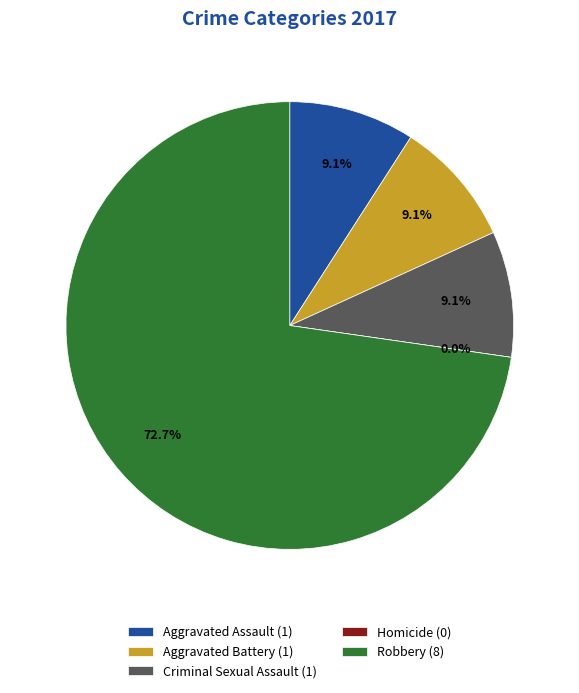

What is the change in value from Criminal Sexual Assault to Homicide?

-1